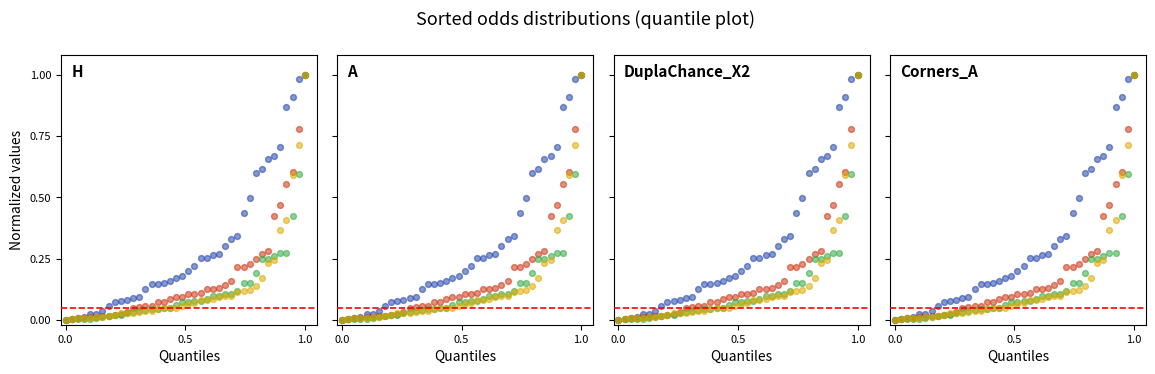

Which series has the largest Y range (max minus min)?

FT_Odds_H